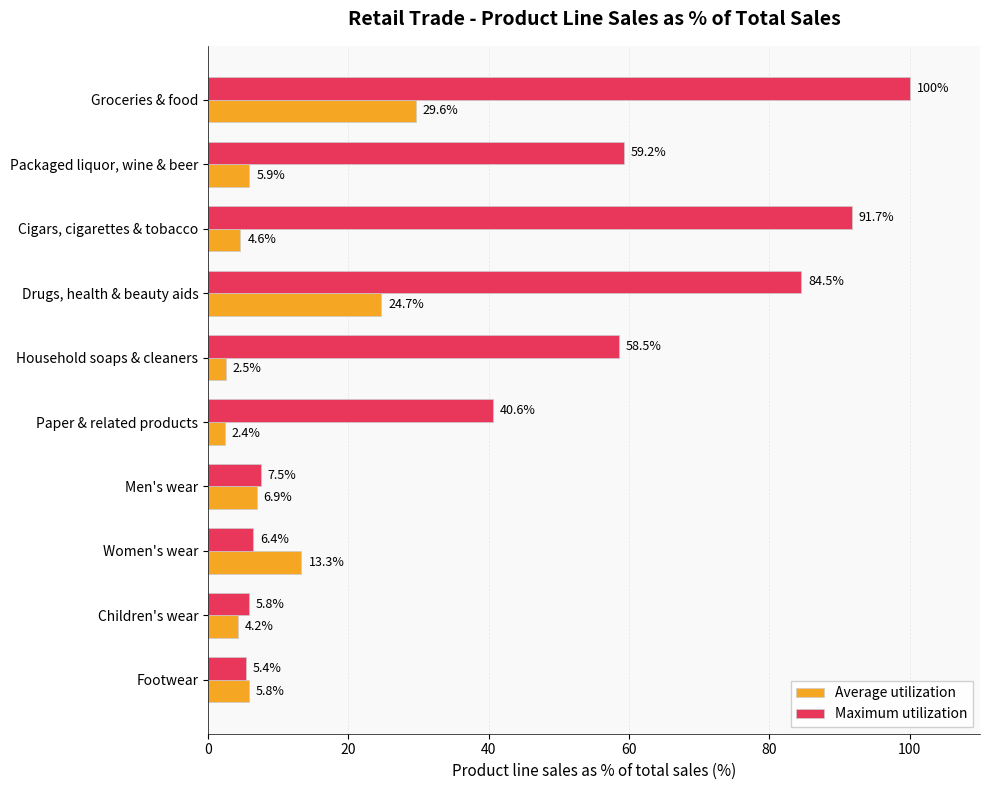

Is the value of Maximum utilization at Men's wear greater than the value of Average utilization at Paper & related products?

Yes